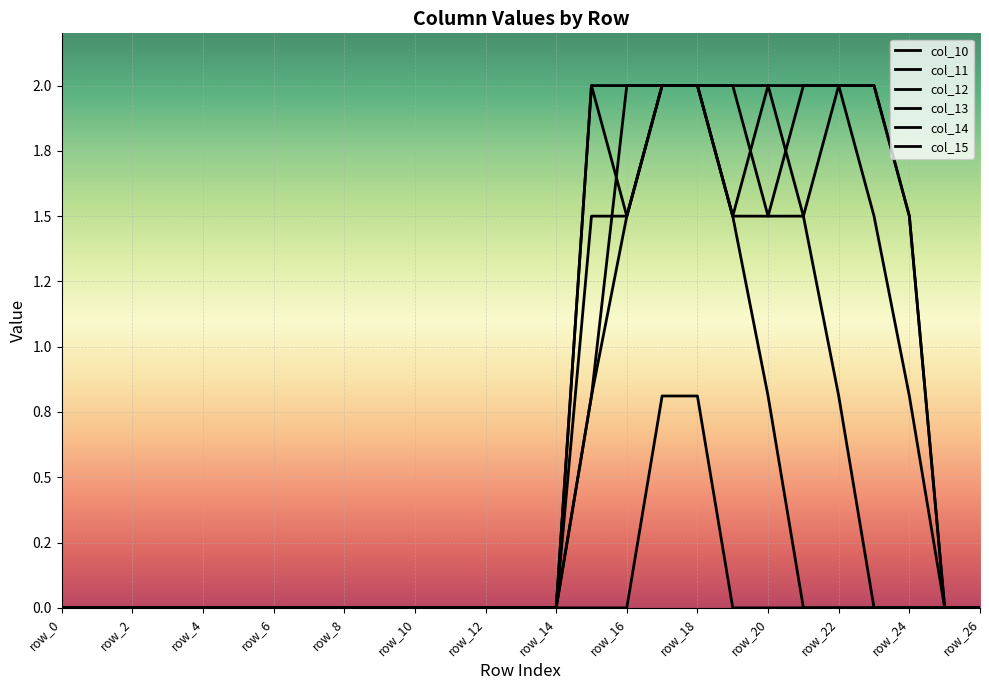

Does the chart display data point markers on the line(s)?

No